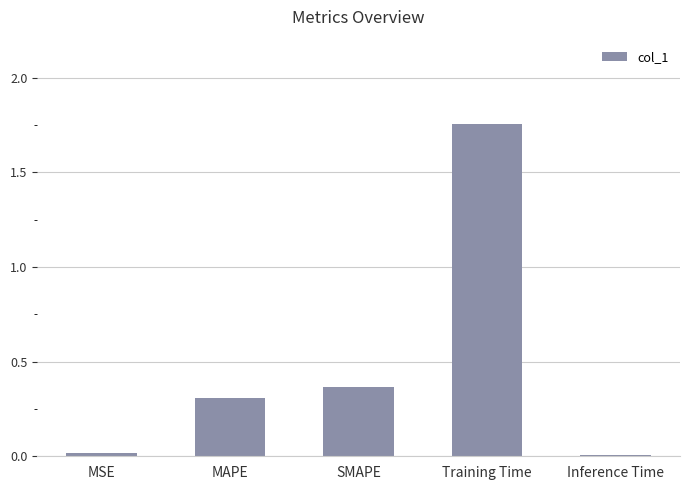

The value at MAPE is 0.4. True or false?

False